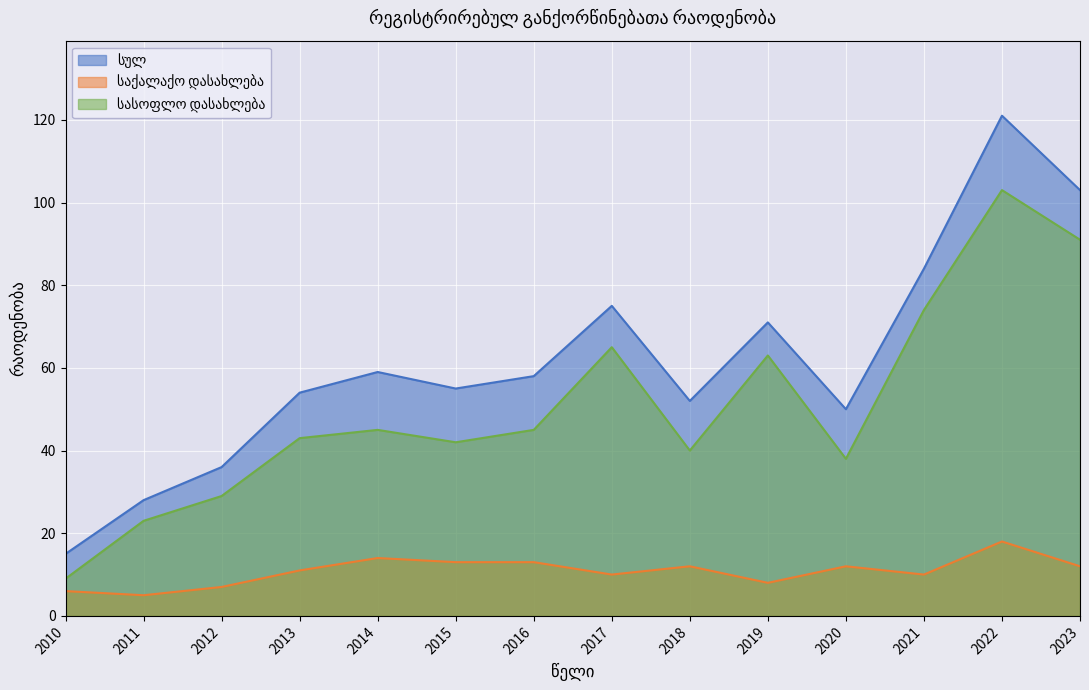

What is the maximum value for სასოფლო დასახლება?

103